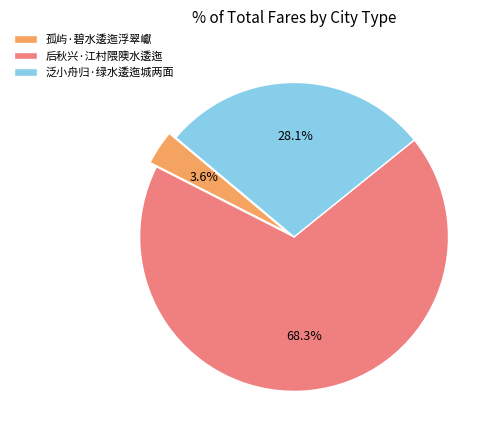

To the nearest percent, what portion does 泛小舟归·绿水逶迤城两面 represent?

28%